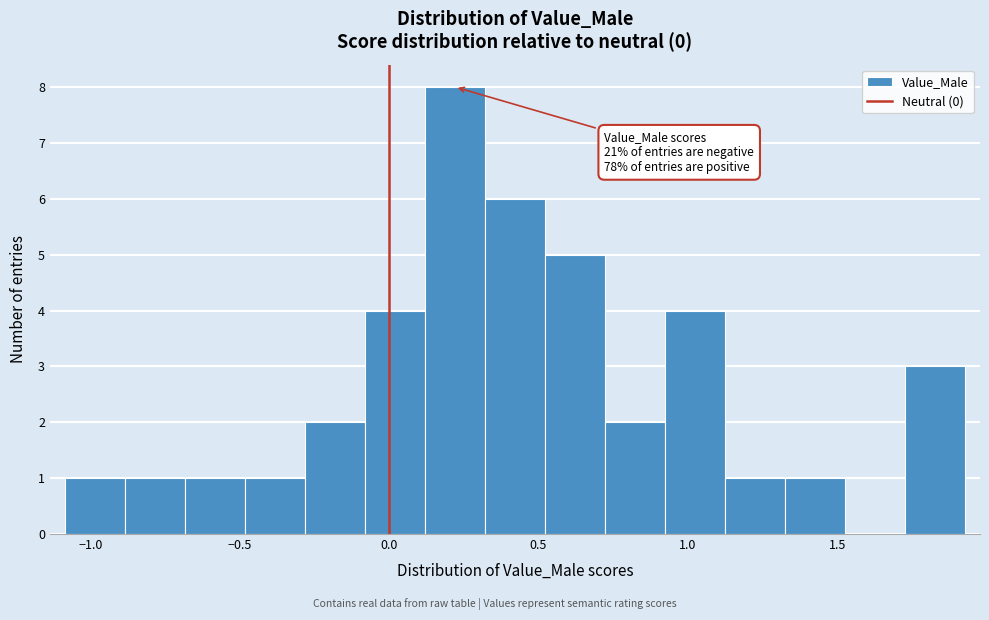

Which range on the x-axis has the tallest bar?

0.10 to 0.30